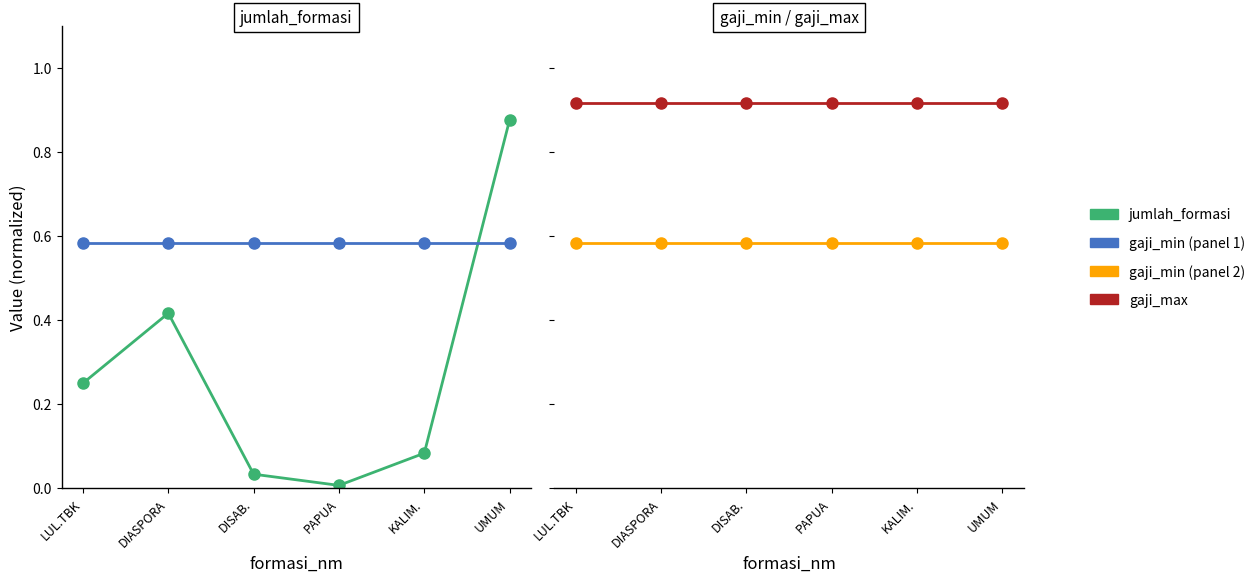

List the labels in order of jumlah_formasi value, largest first.

UMUM, DIASPORA, LUL.TBK, KALIM., DISAB., PAPUA